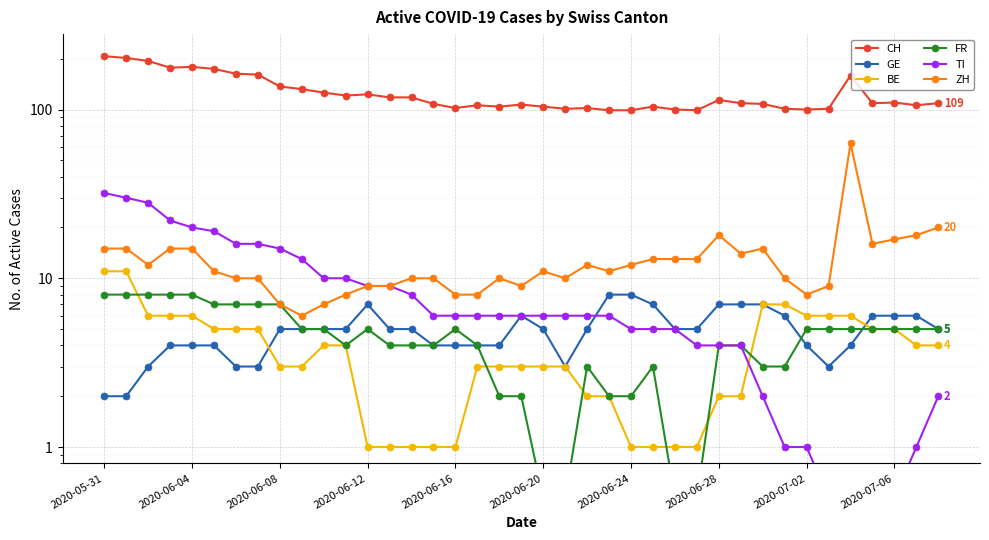

Count the number of data series in this chart.

6